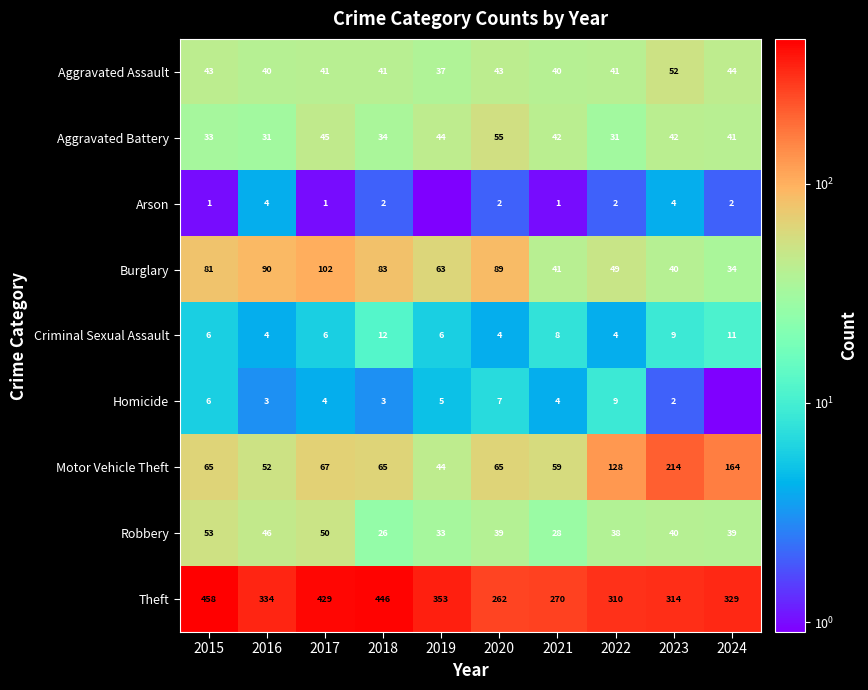

Where is Motor Vehicle Theft nearest to the value 129?

2022